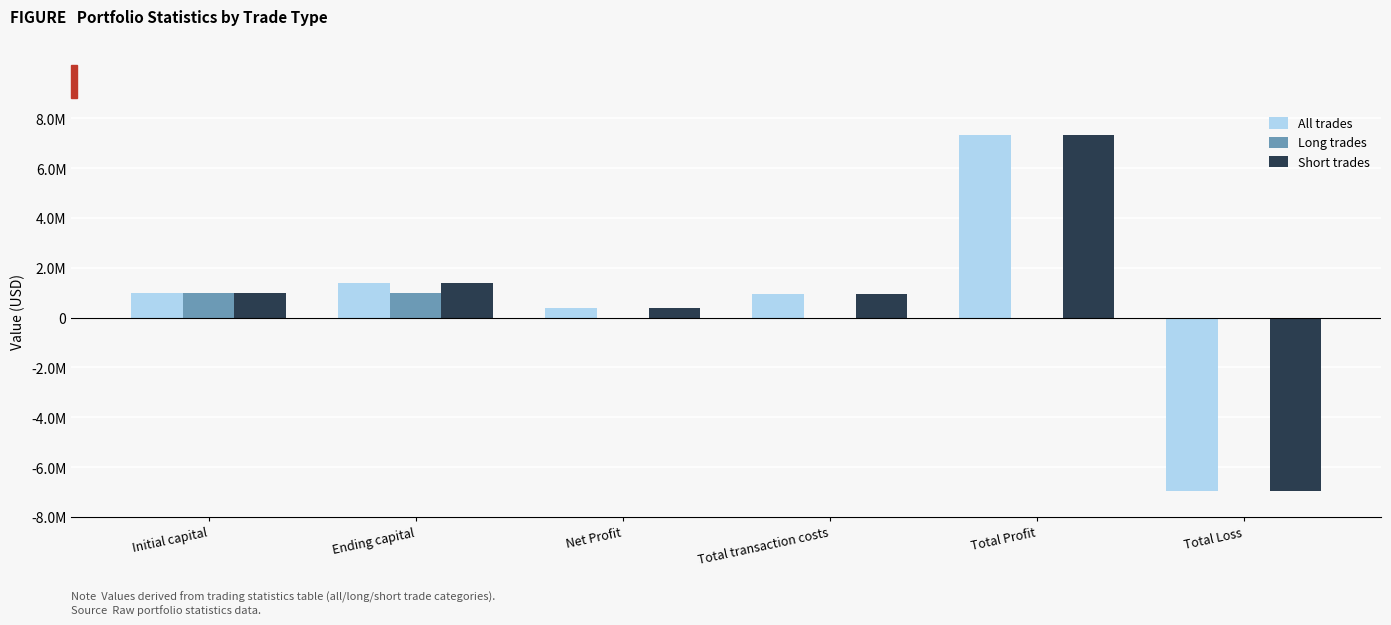

Are the bars grouped side by side (vs. stacked)?

Yes